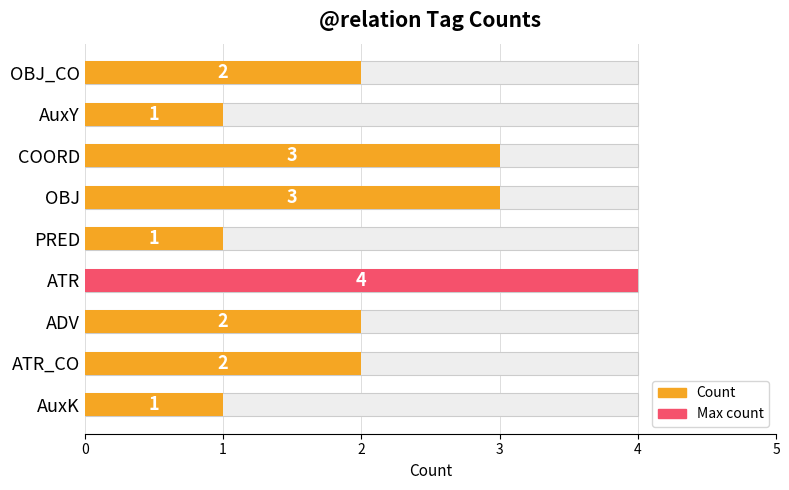

Count the number of data series in this chart.

1